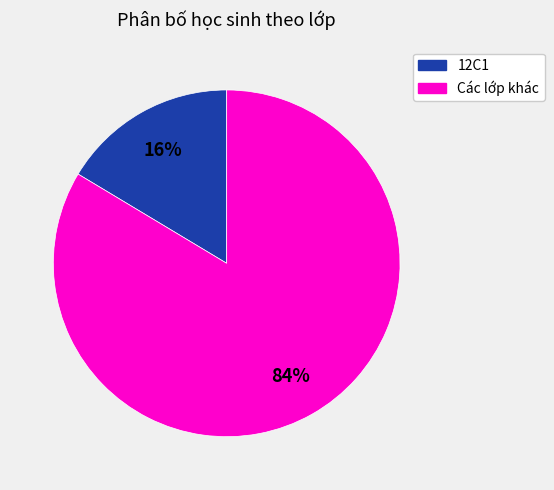

To the nearest percent, what portion does 12C1 represent?

16%